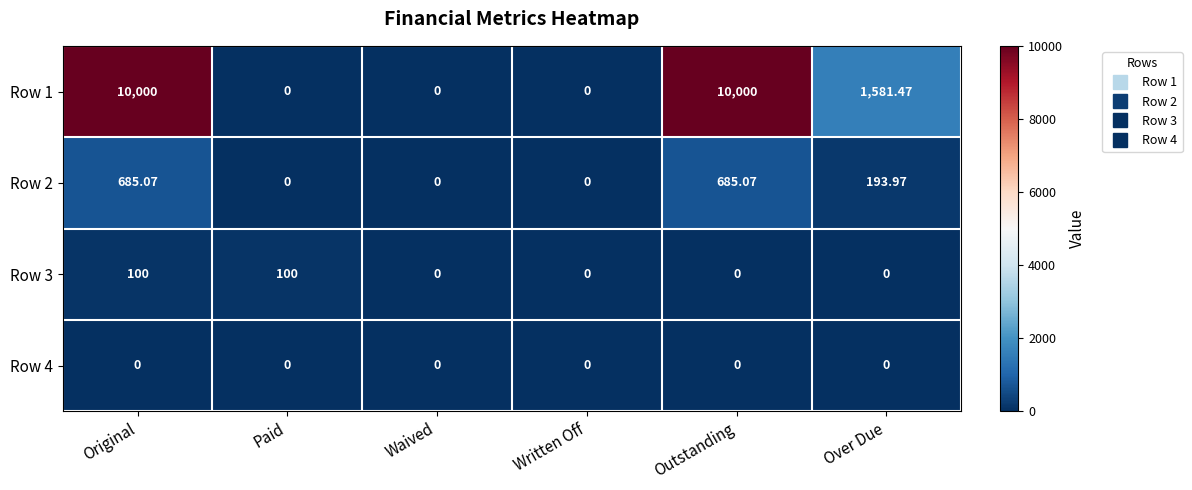

Is the value of Row 4 at Outstanding greater than the value of Row 3 at Paid?

No